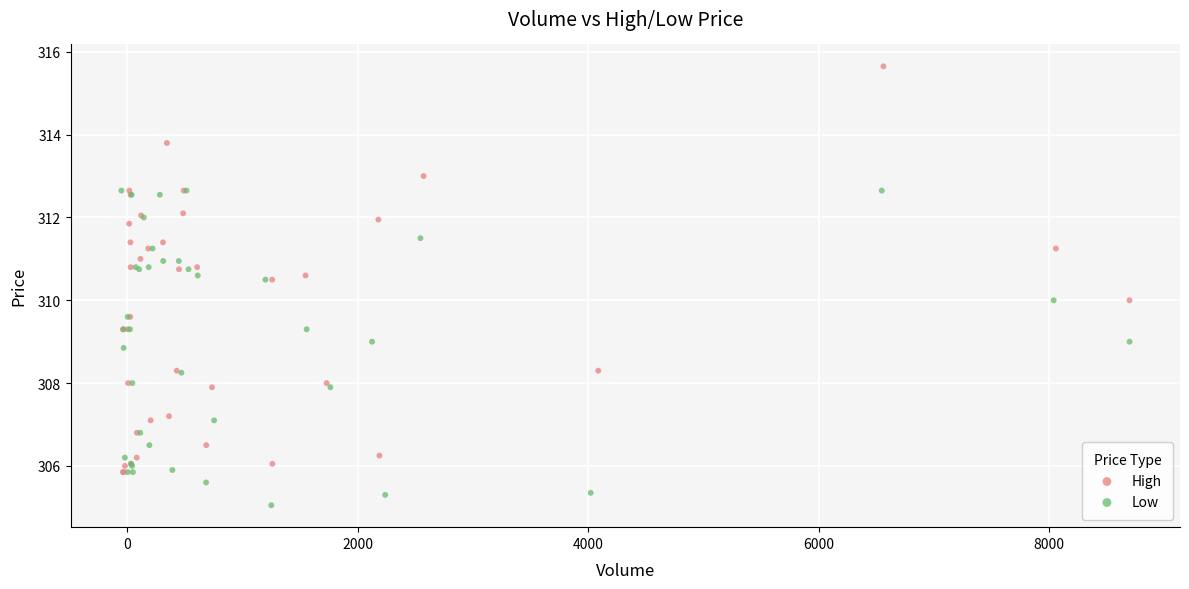

Which series has the largest Y range (max minus min)?

High